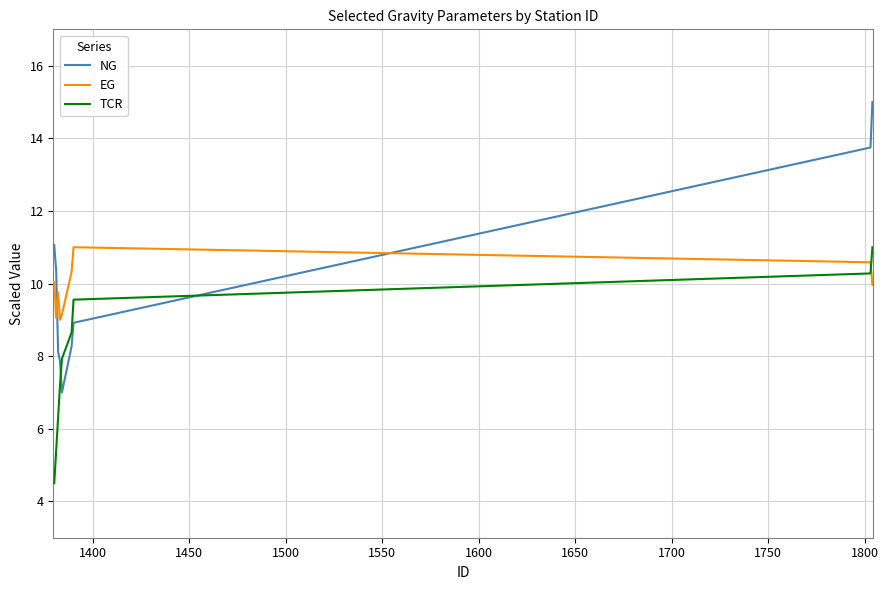

True or false: NG and TCR cross at least once.

True